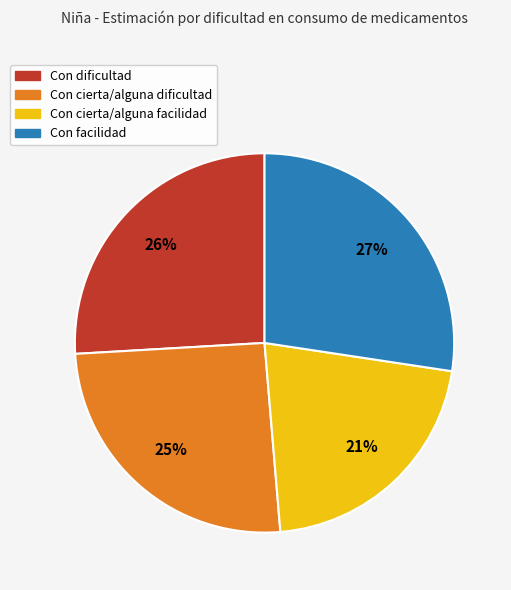

True or false: Con dificultad accounts for 33% of the total.

False